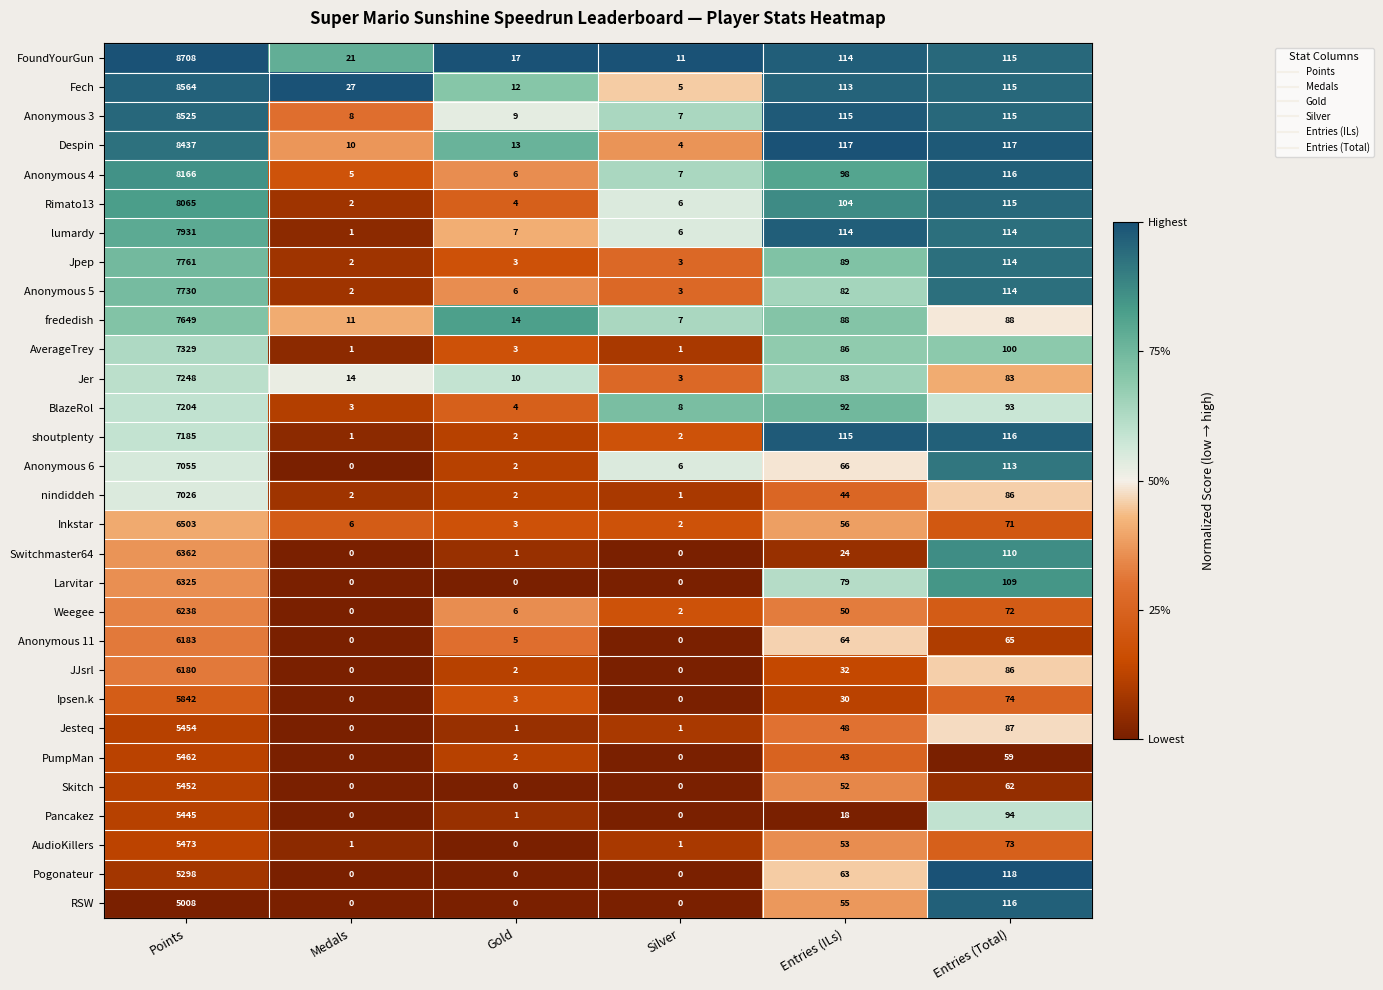

Which label corresponds to the largest value in the chart?

Points